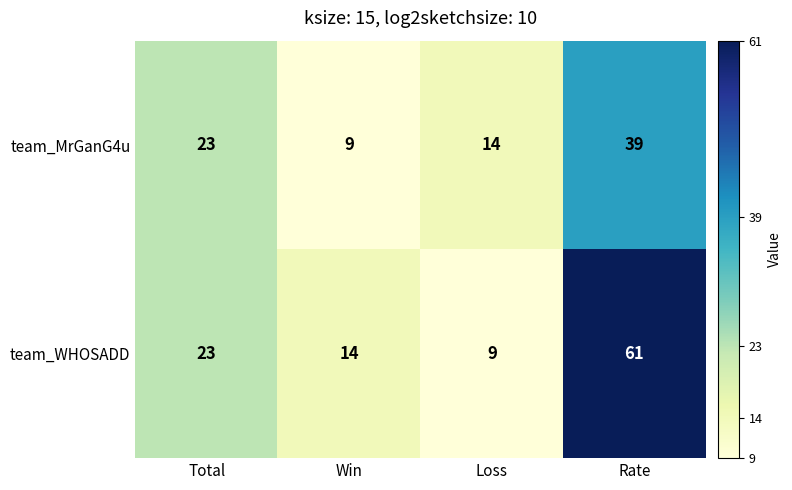

What is the total value across all series at Win?

23